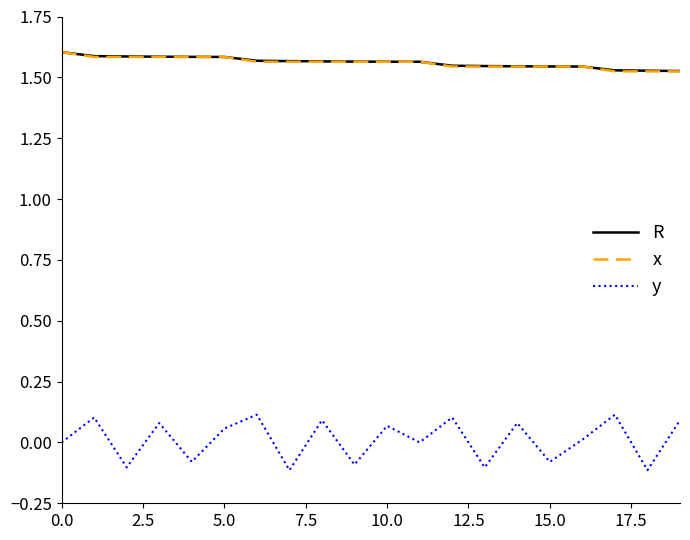

True or false: y has more than 1 interior local peaks.

True